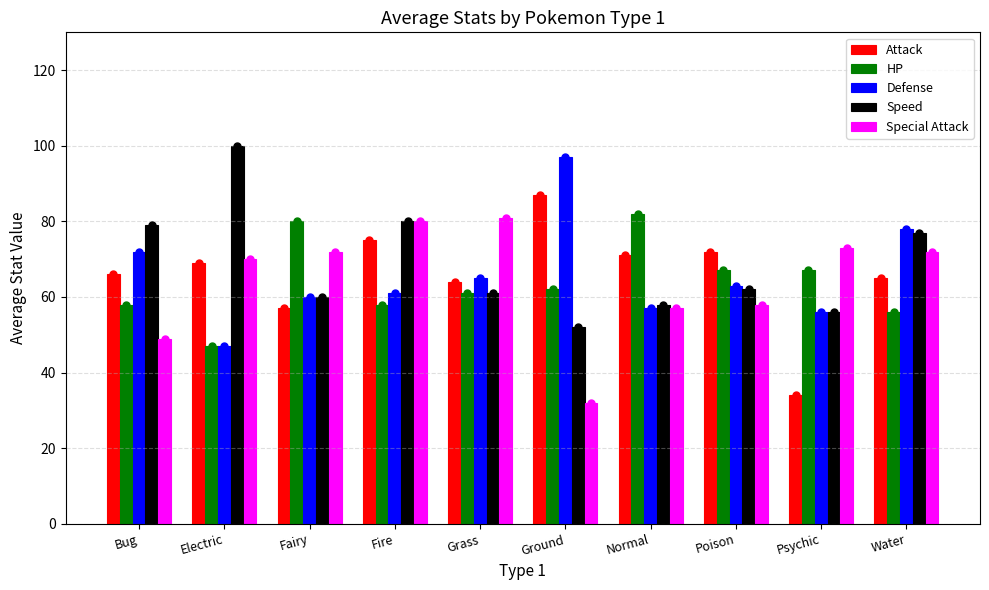

What value does the HP series have at Fairy, to the nearest 10?

80